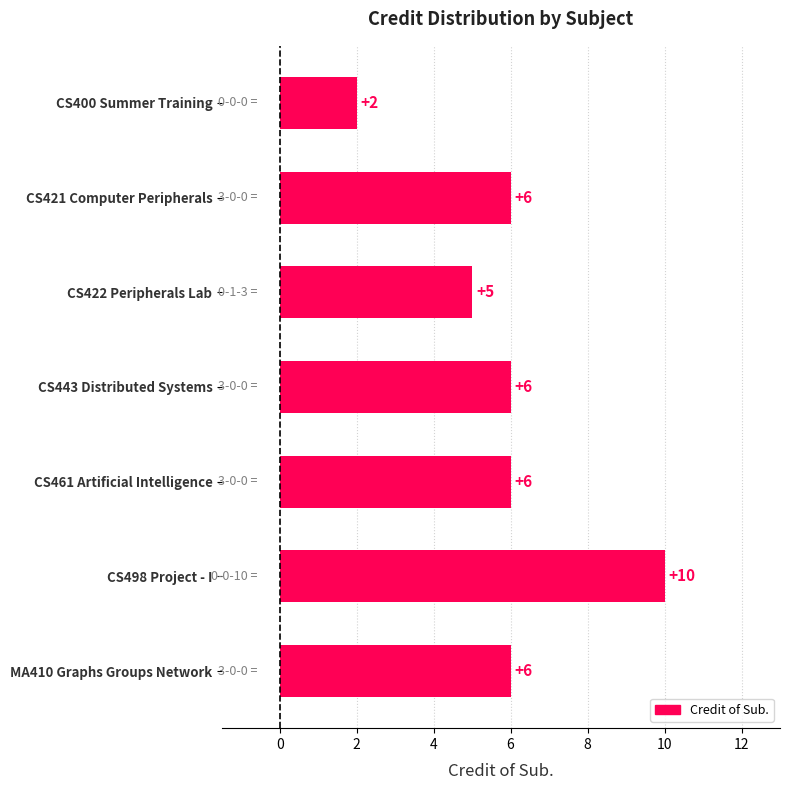

What is the value of the 3rd bar from the top?

5